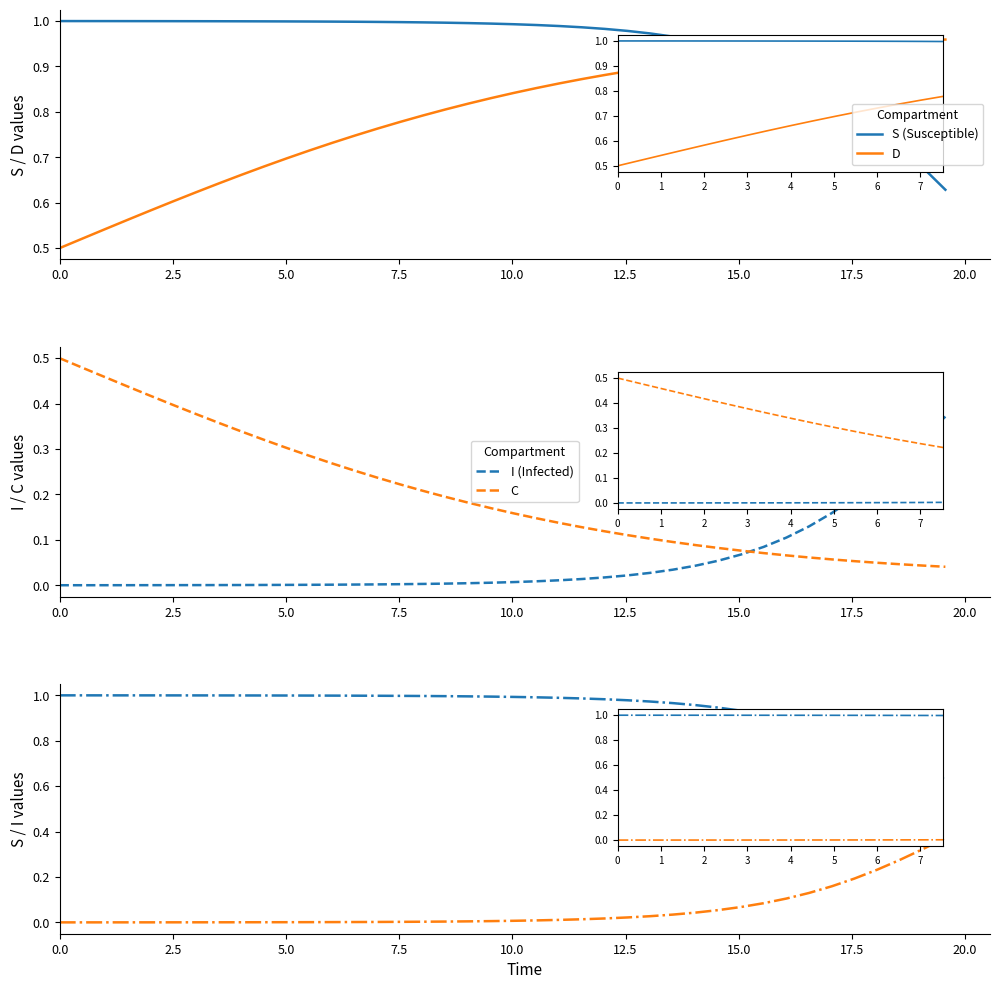

Does the chart display data point markers on the line(s)?

No